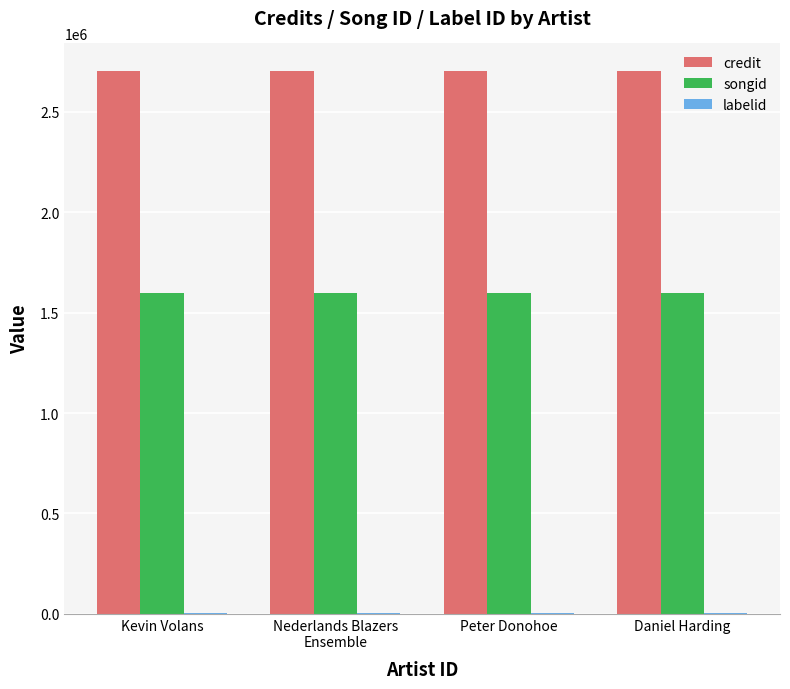

Which series has the largest total across all categories?

credit